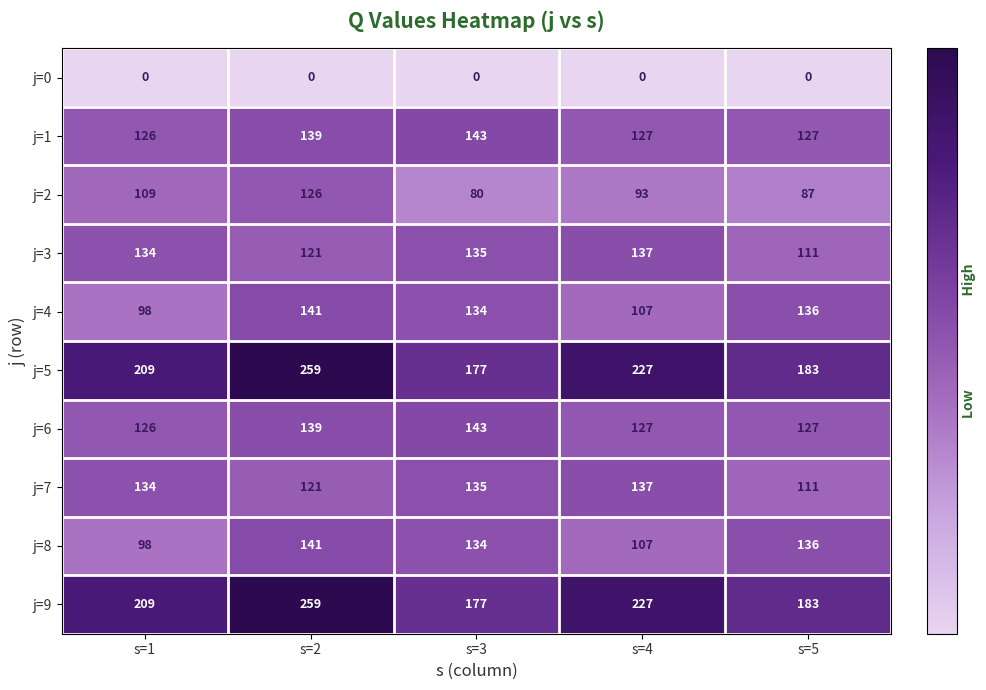

What is the total value across all series at s=4?

1289